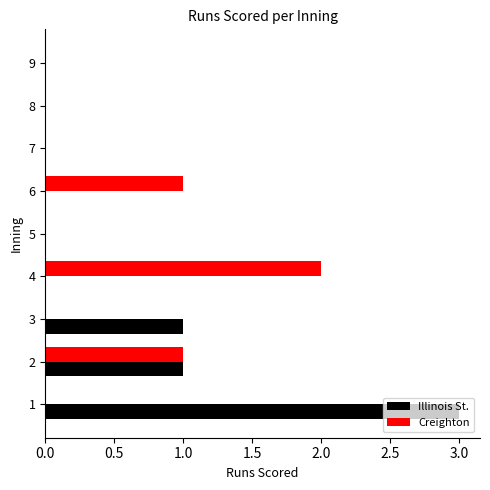

What is the sum of all Illinois St. values?

5